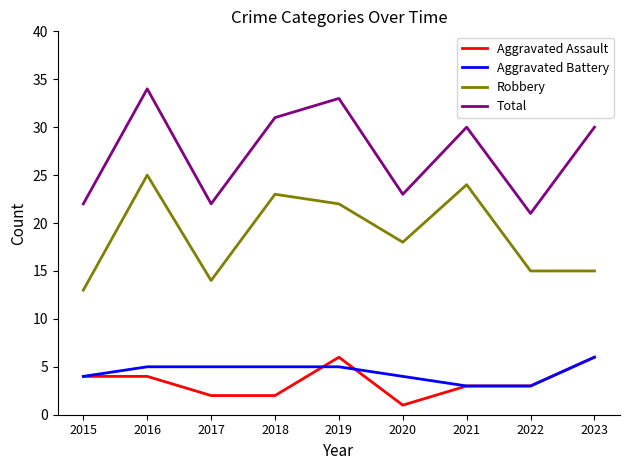

What is the highest value of the Robbery series?

25